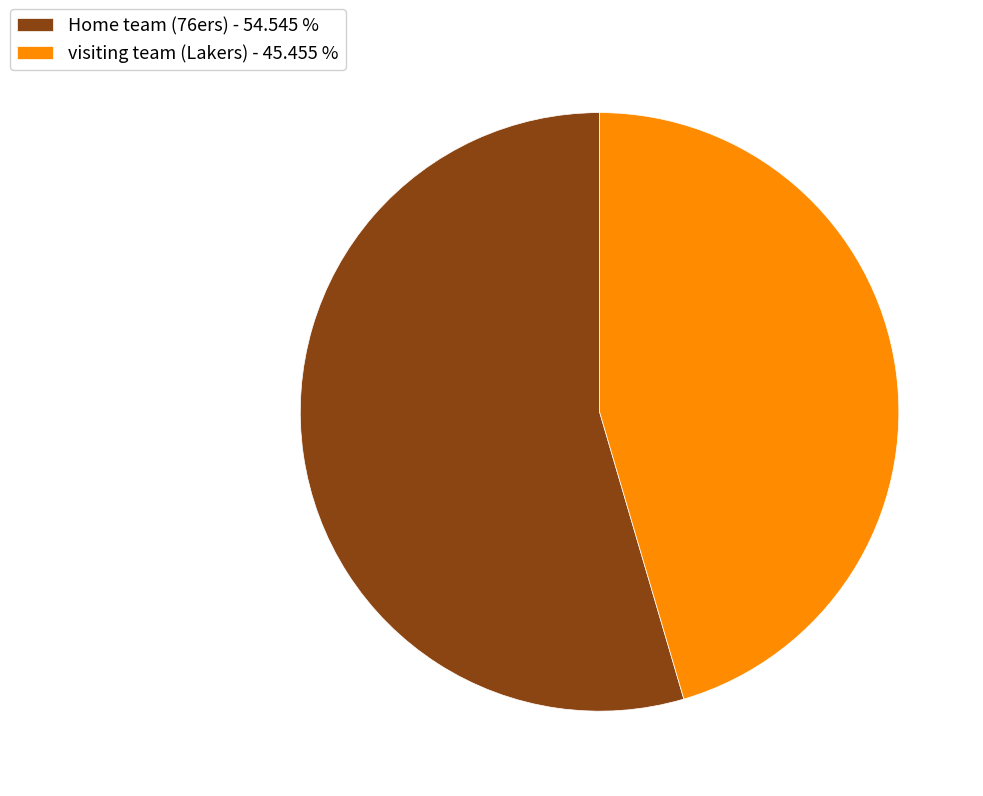

How many slices are in this pie chart?

2